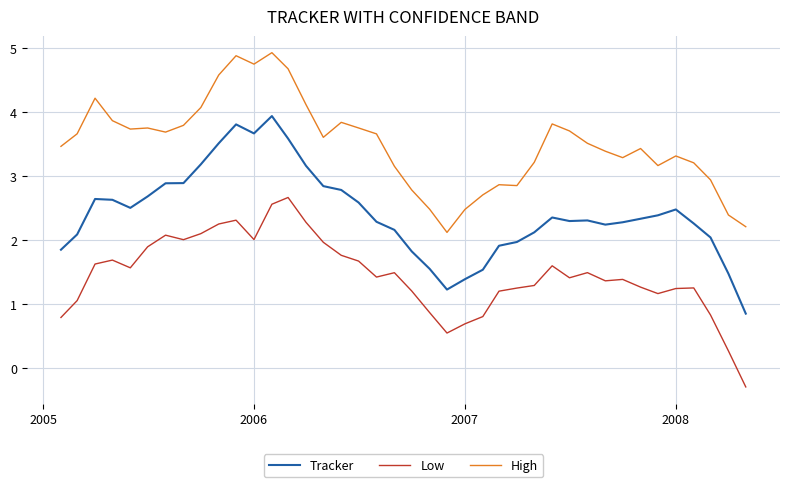

What is the difference between the maximum and minimum values in the Low series?

3.0